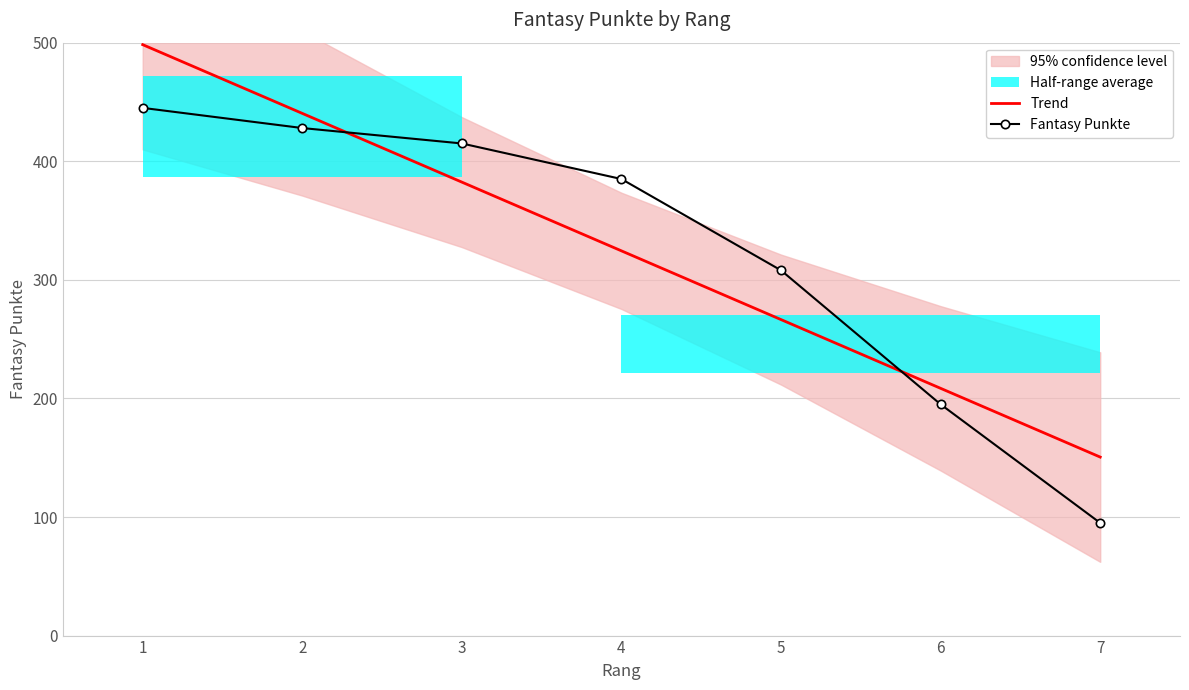

Which series has the largest range (max minus min)?

Fantasy Punkte